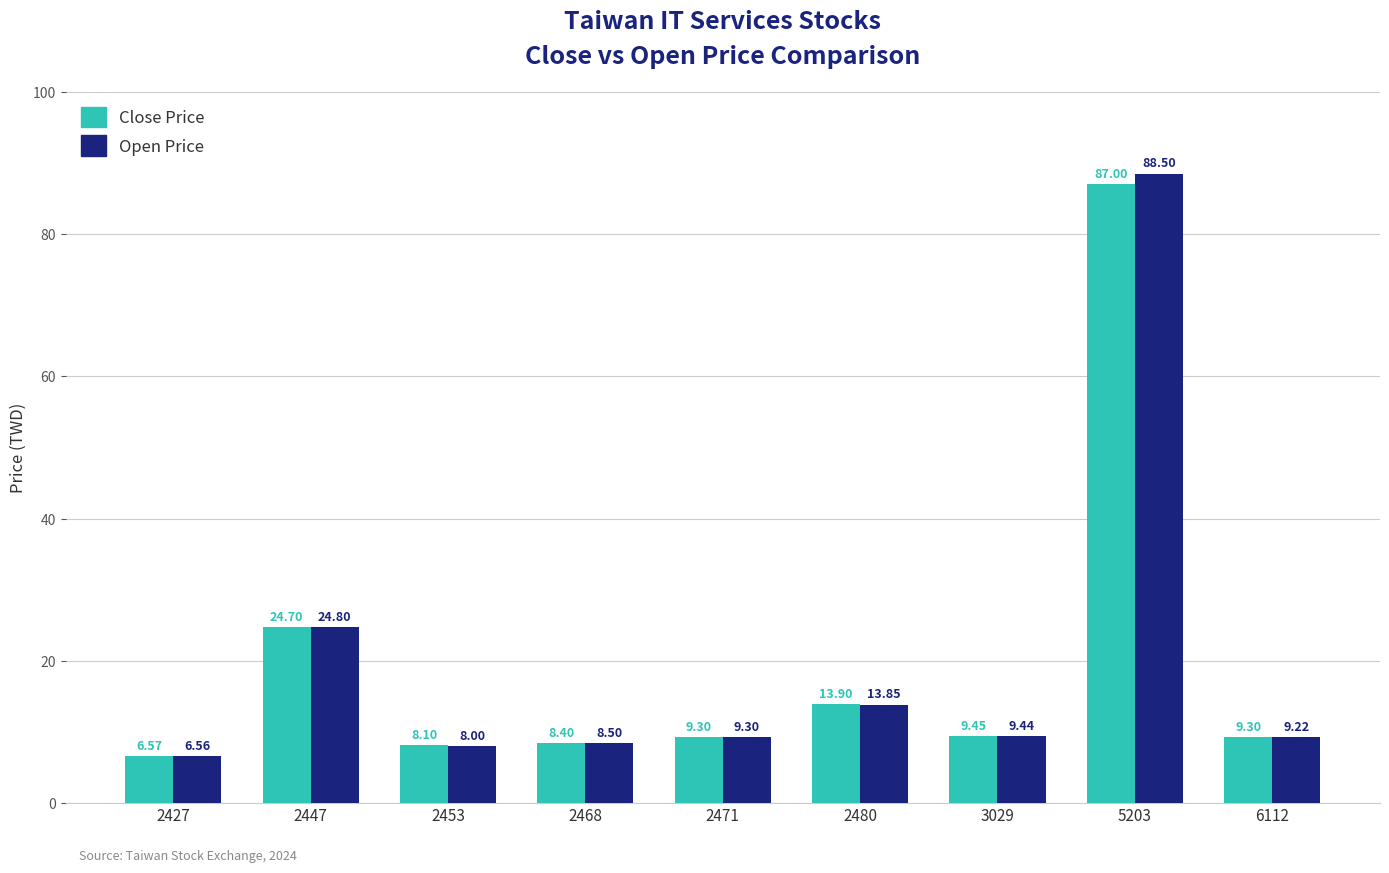

What is the sum of all Open Price values?

178.2